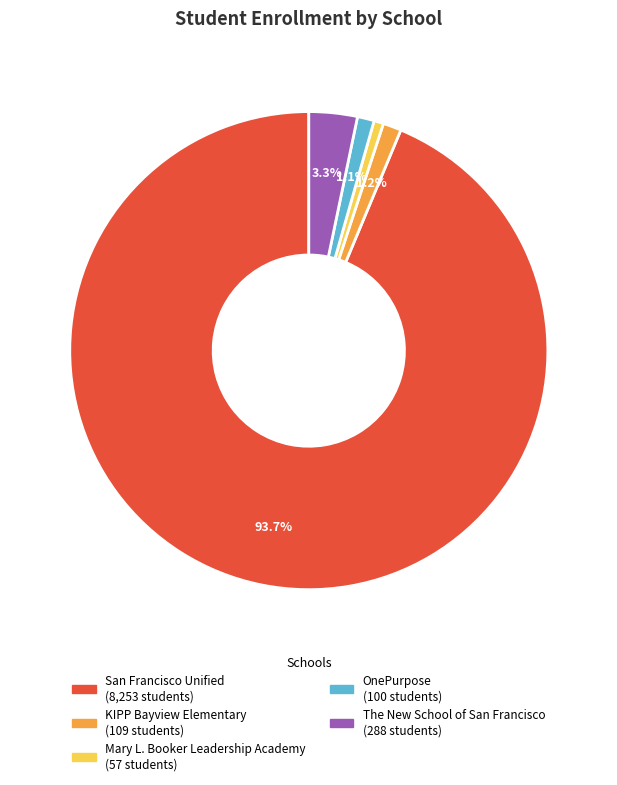

Is there a majority slice in this chart?

Yes